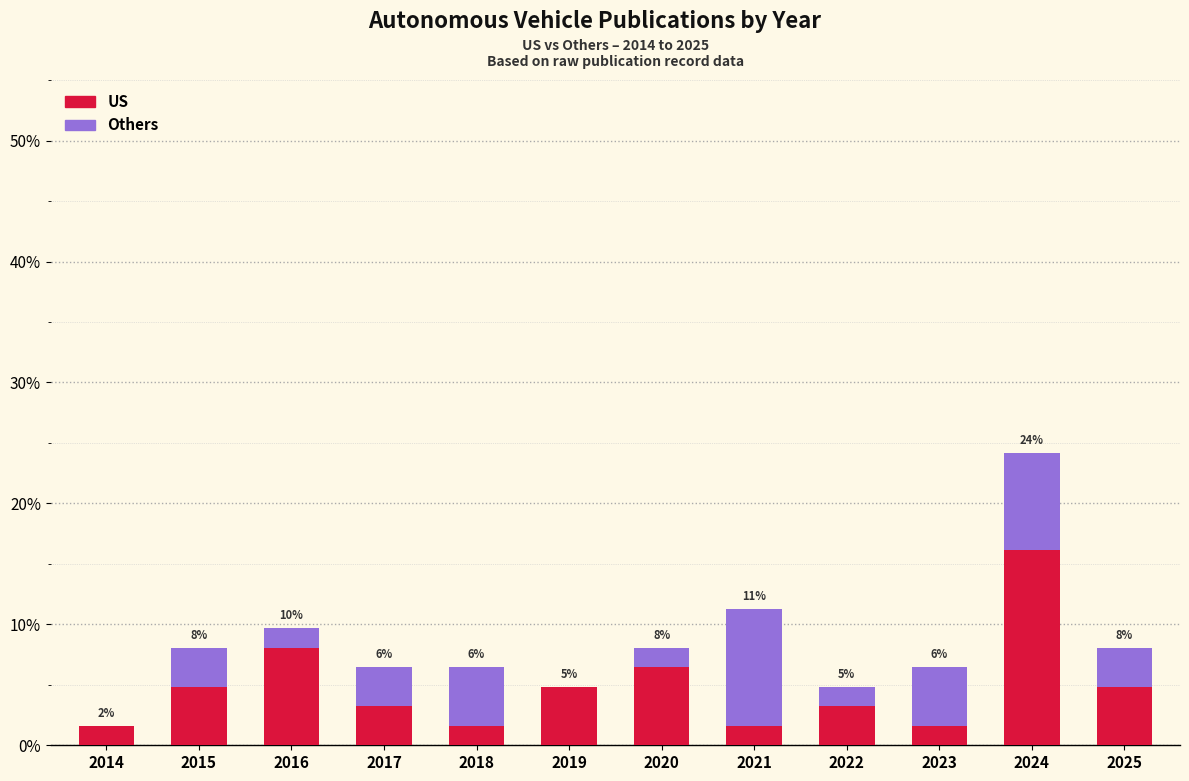

What is the value of the US bar at the 10th from the left?

1.6